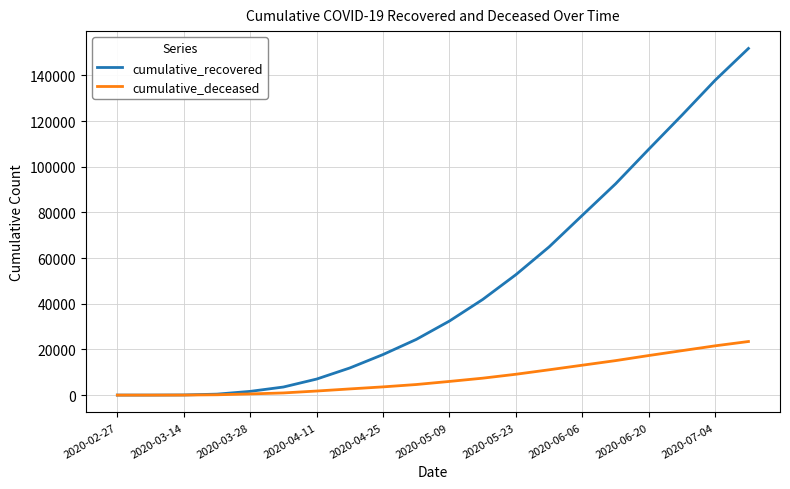

Which series has the largest total across all categories?

cumulative_recovered